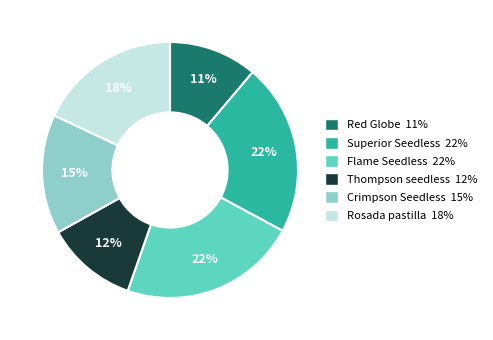

Approximately how many times larger is the value at Rosada pastilla 18% compared to Red Globe 11%?

1.6